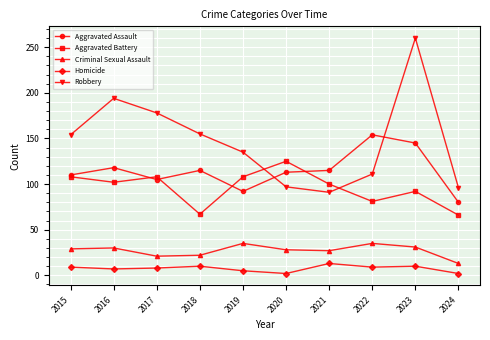

What is the difference between the second highest and minimum values in the Homicide series?

8